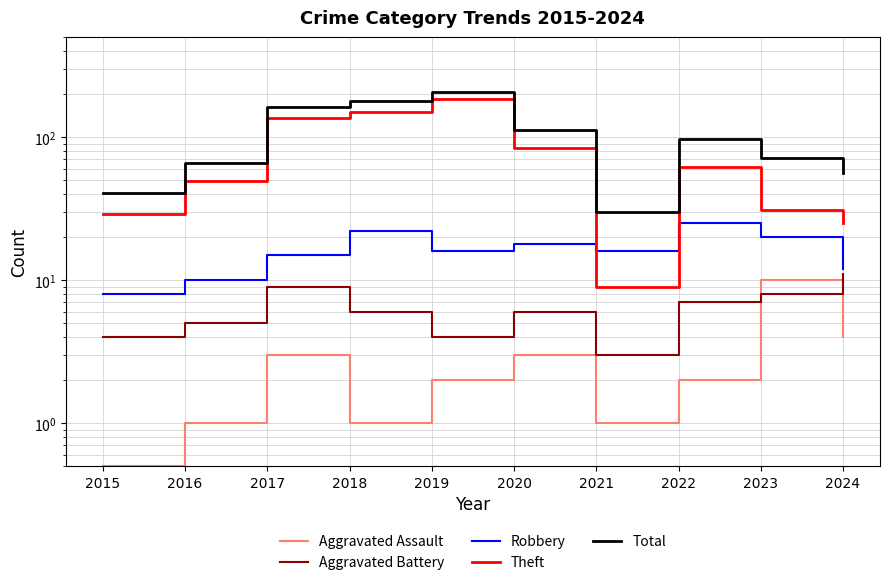

Which series changed the most between 2017 and 2019?

Theft